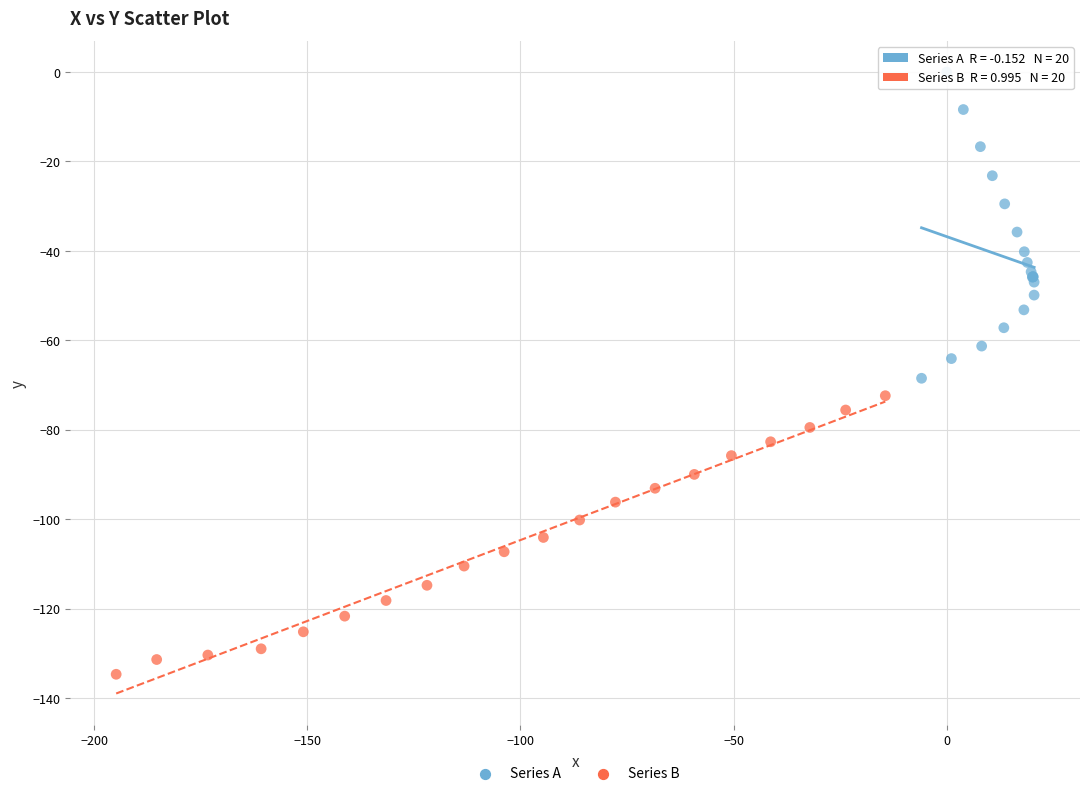

Which series contains the highest Y value?

Series A